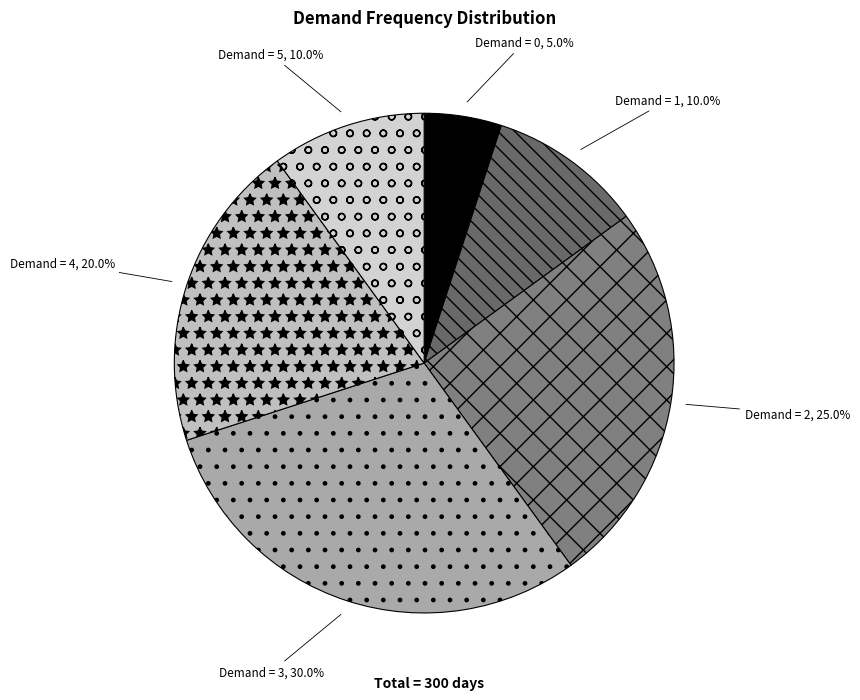

Is there a majority slice in this chart?

No